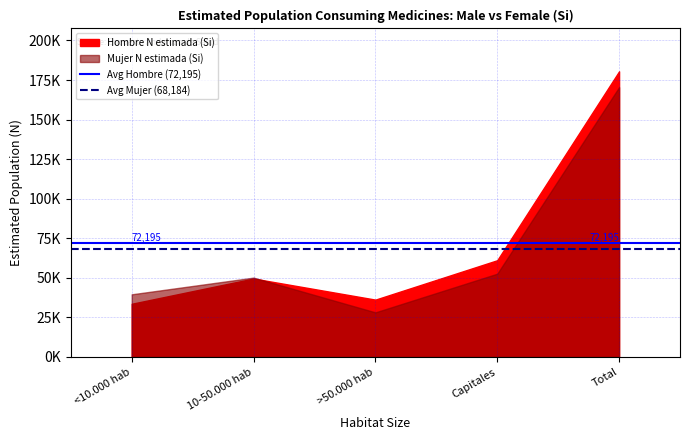

What is the label of the 1st point from the left?

<10.000 hab